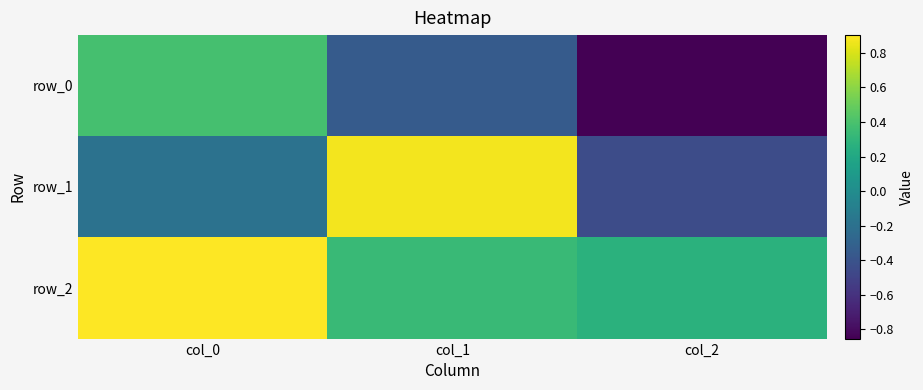

Which series has the largest total across all categories?

row_2